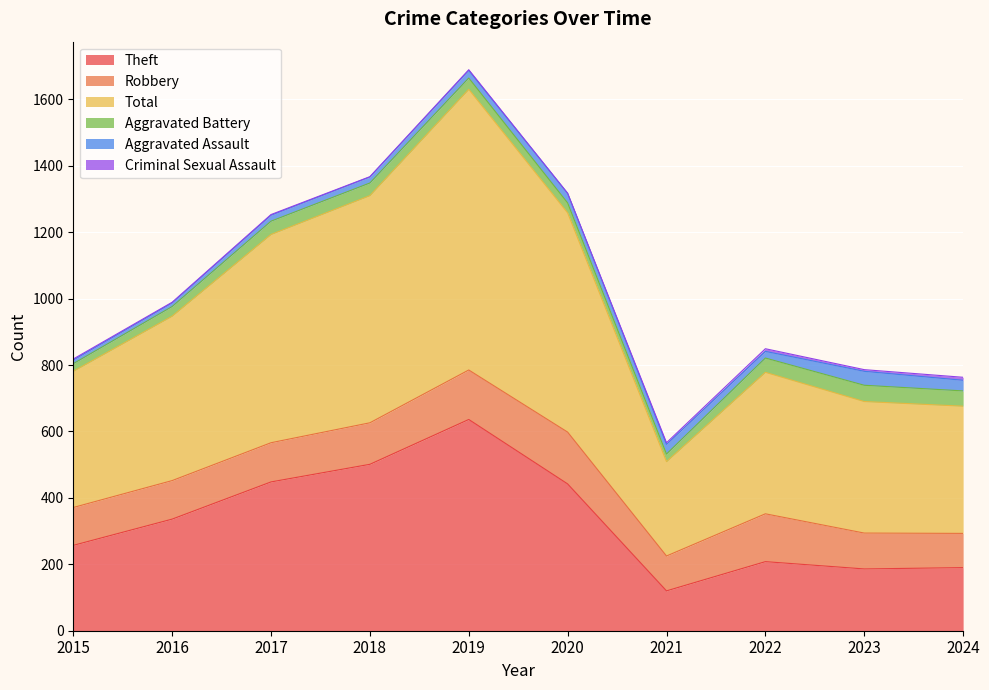

What is the total value across all series at 2017?

1253